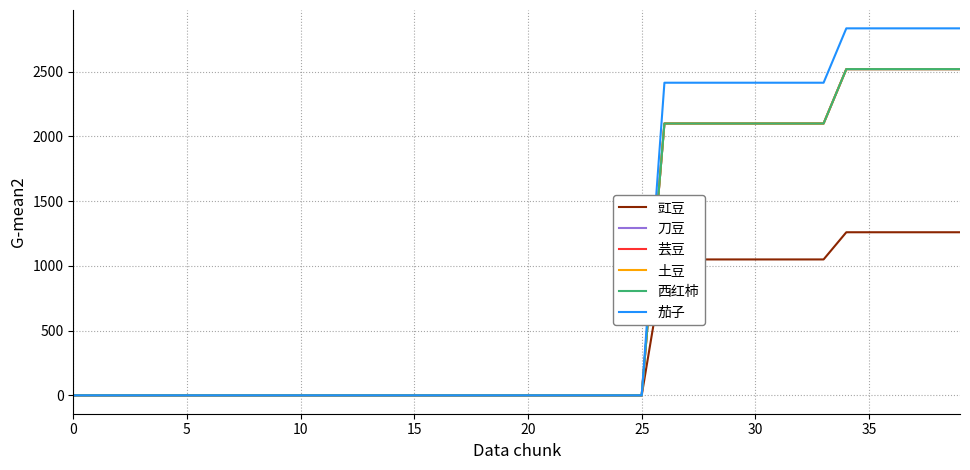

Does the chart display data point markers on the line(s)?

No